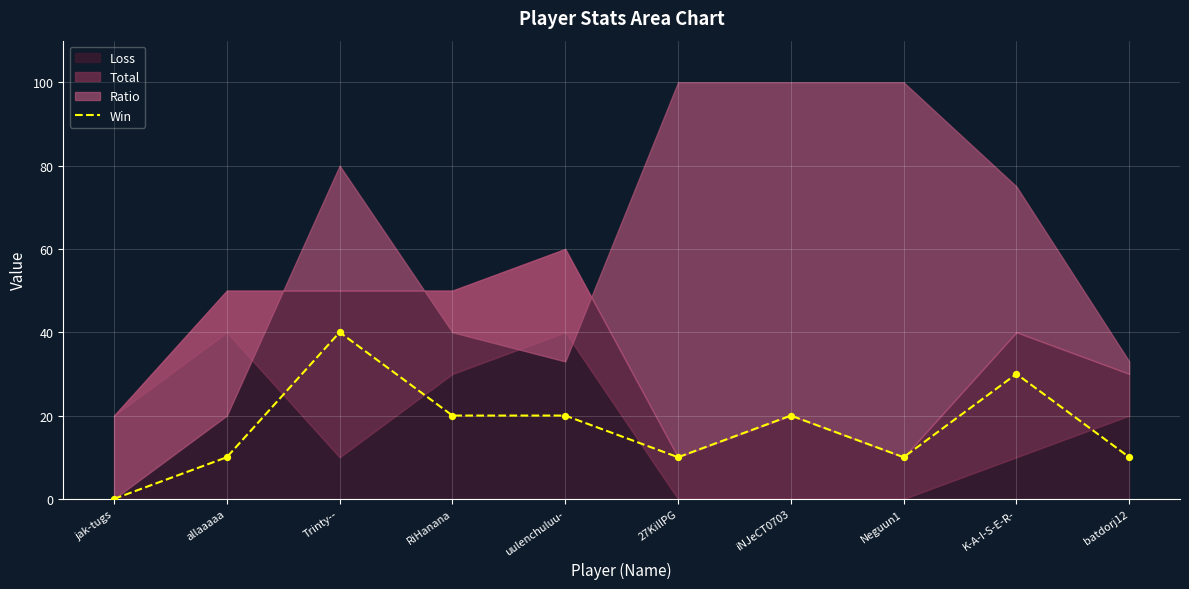

What is the change in value from uulenchuluu- to batdorj12?

-10